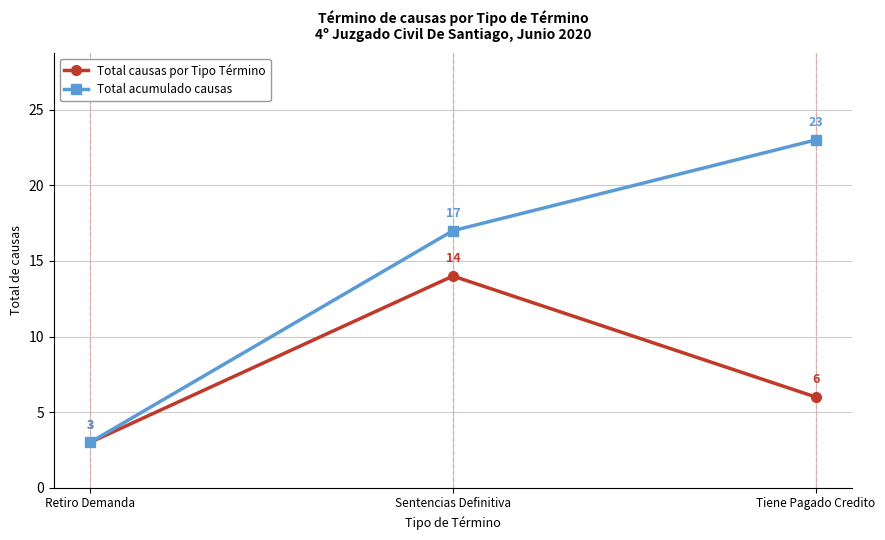

Which series has the widest spread of values?

Total acumulado causas